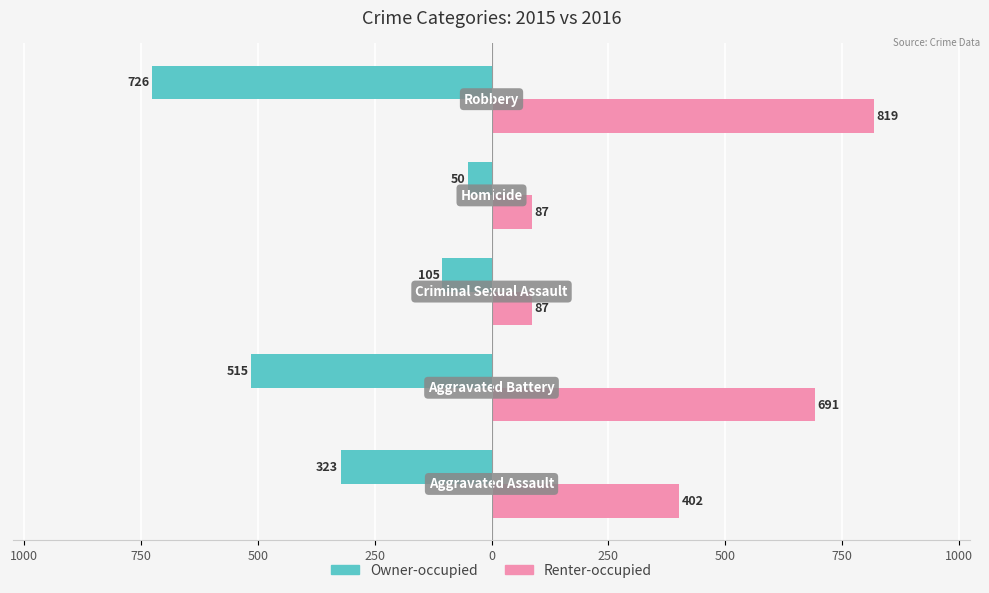

What is the maximum value for Owner-occupied?

-50